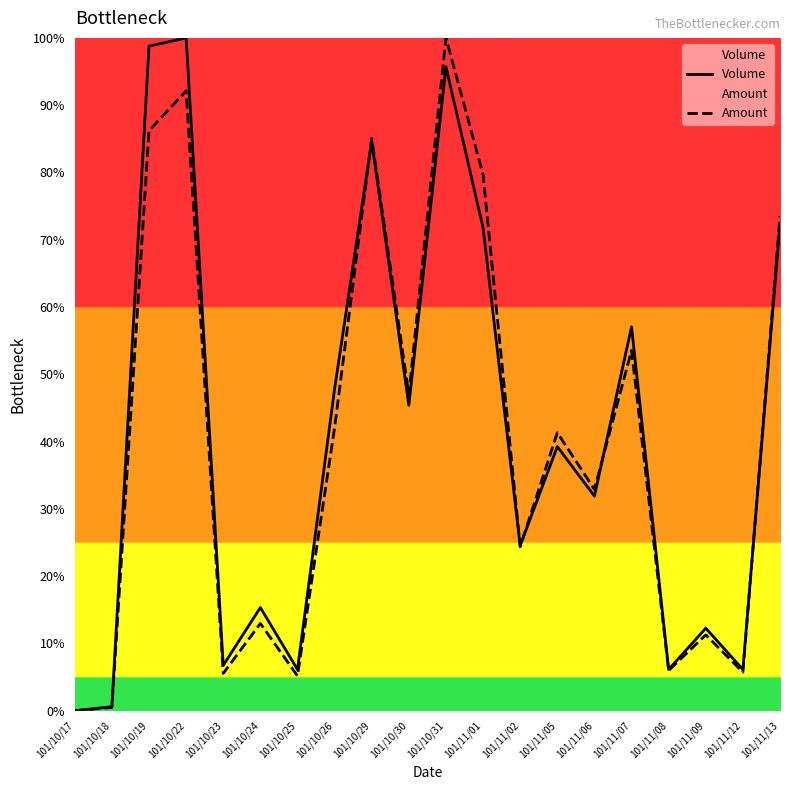

Reading right to left, what are all the values shown in this chart?

Volume: 72.4	6.1	12.3	6.1	57.1	31.9	39.3	24.5	71.8	95.7	45.4	84.7	47.9	6.1	15.3	6.7	100.0	98.8	0.6	0.0
Amount: 73.5	5.7	11.3	6.0	53.5	32.9	41.3	24.4	79.7	100.0	47.0	85.1	42.1	5.2	13.0	5.6	92.1	86.2	0.5	0.0